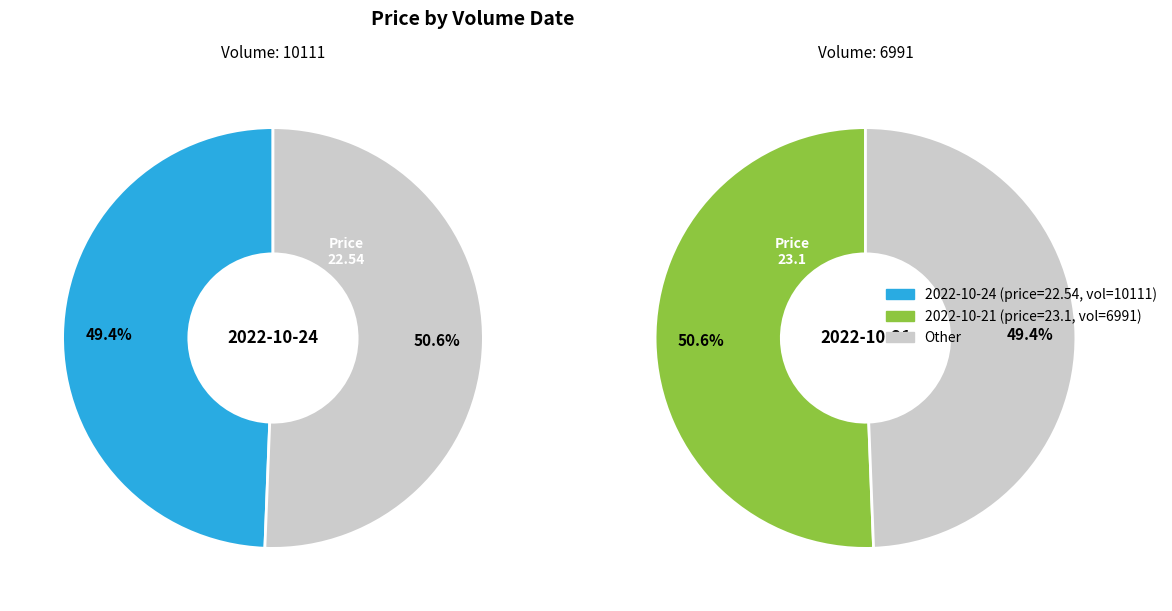

Is it true that 10111 is 49% of the pie?

True